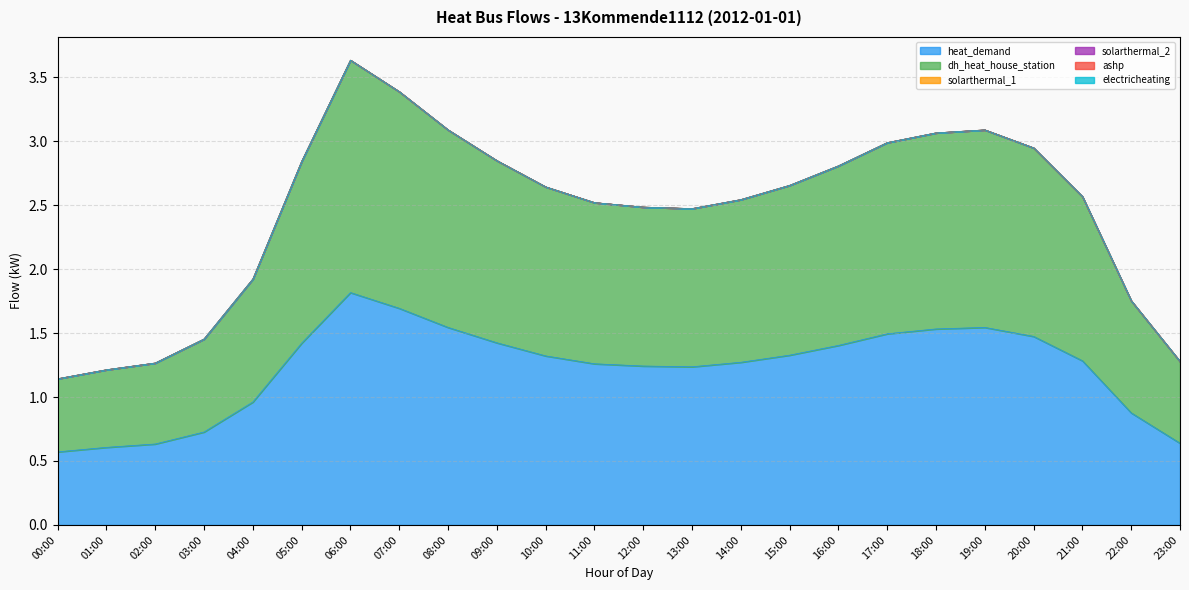

How many lines are shown in the chart?

6